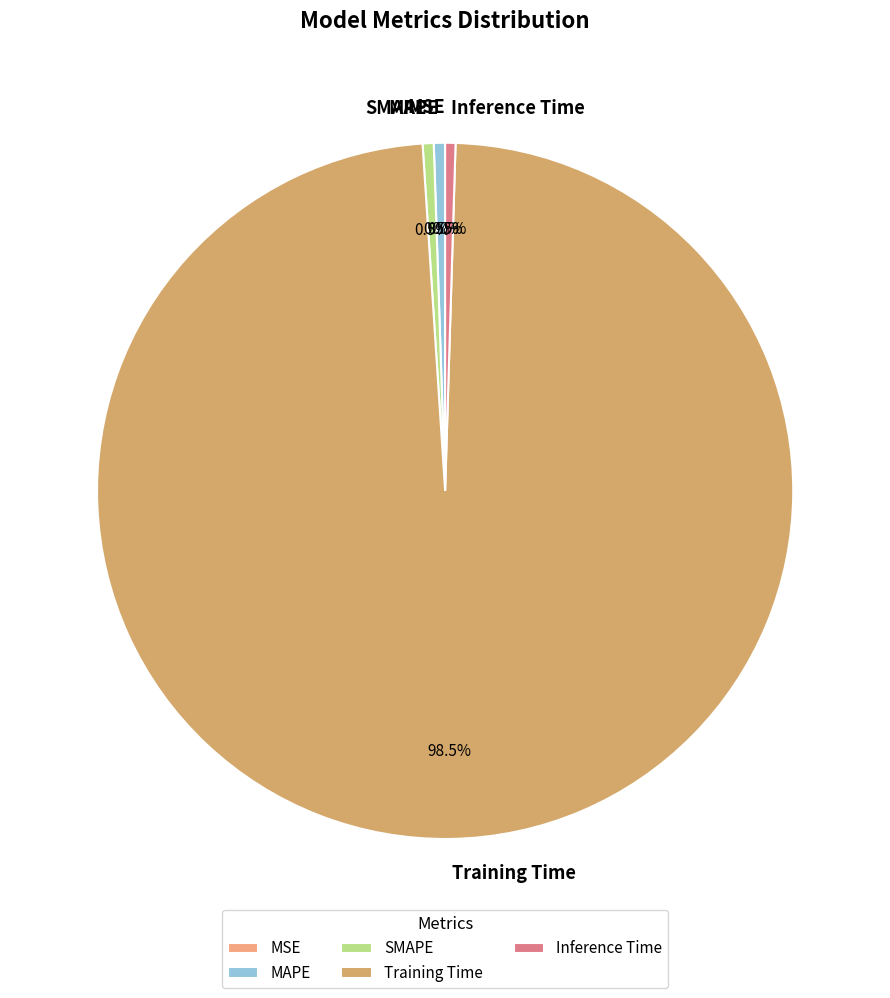

Between Training Time and Inference Time, which is larger?

Training Time